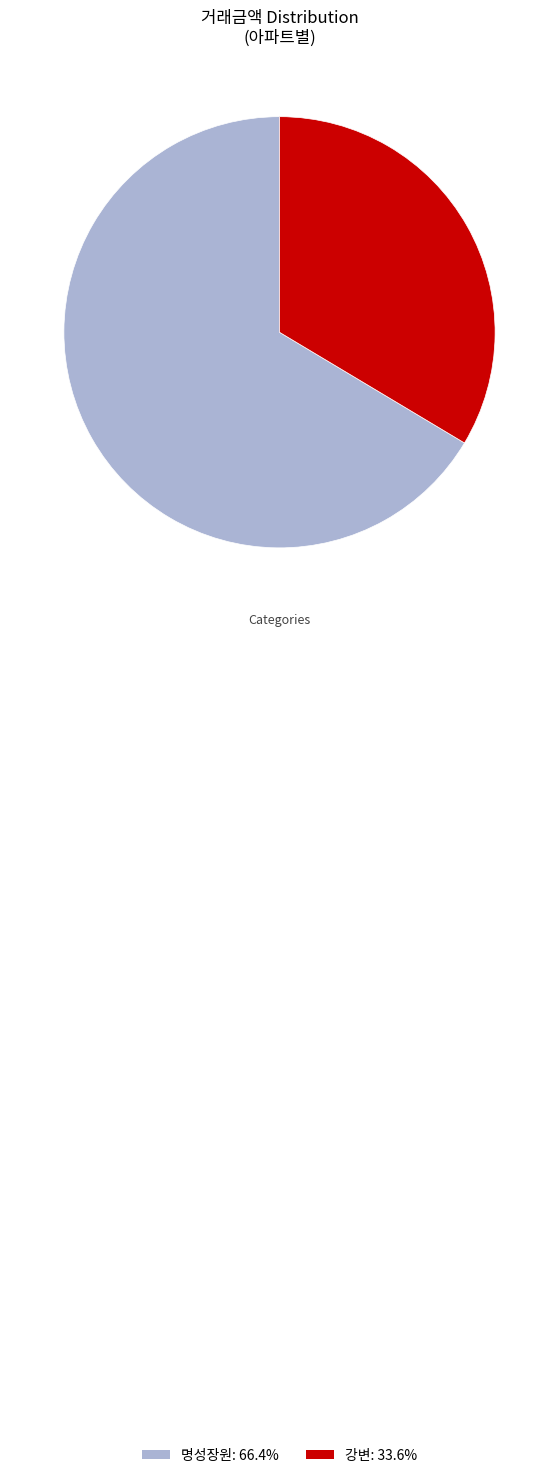

Does any single category account for the majority?

Yes